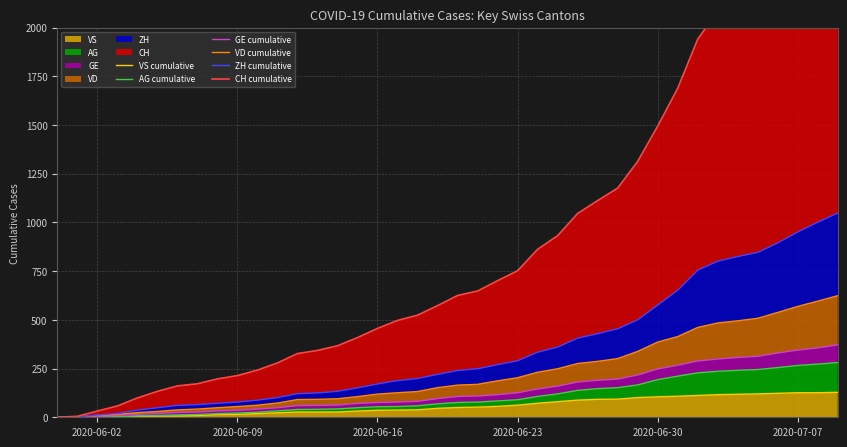

Reading right to left, extract all data points from this chart.

VS cumulative: 128	126	126	123	120	118	116	112	108	105	101	93	92	88	80	72	62	56	52	50	46	38	37	36	32	27	27	27	23	19	15	14	9	7	6	4	2	2	1	0
AG cumulative: 281	273	266	255	245	241	236	228	211	193	166	152	147	138	120	107	90	84	78	76	69	59	55	54	49	43	41	40	33	26	22	19	14	12	9	7	3	2	1	0
GE cumulative: 372	356	345	330	313	307	299	289	267	248	217	196	190	181	160	145	126	116	109	107	96	82	78	76	71	63	61	60	49	42	36	33	27	25	19	15	9	6	2	0
VD cumulative: 624	596	569	538	508	495	484	461	414	386	338	301	287	276	249	231	203	187	169	165	152	132	126	119	106	95	92	91	73	62	55	49	42	38	30	24	15	10	2	0
ZH cumulative: 1048	1001	951	895	846	825	801	755	652	576	500	454	429	406	360	334	290	270	249	240	220	199	188	171	151	133	125	121	101	88	78	72	65	61	49	37	20	12	2	0
CH cumulative: 2805	2669	2518	2363	2233	2159	2085	1940	1688	1494	1313	1176	1112	1046	932	862	752	701	648	625	573	524	497	456	409	367	343	327	279	242	214	197	172	161	133	99	58	32	5	0